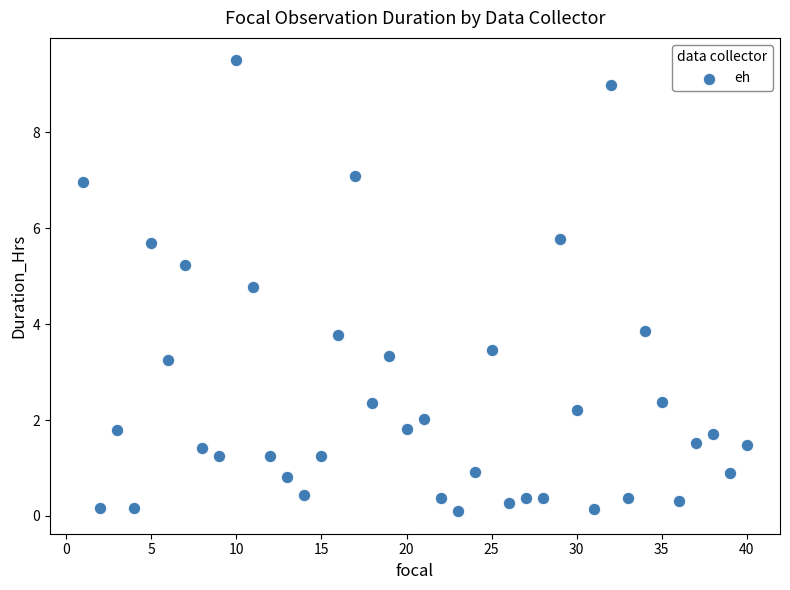

What is the range of Y values (max minus min)?

9.4